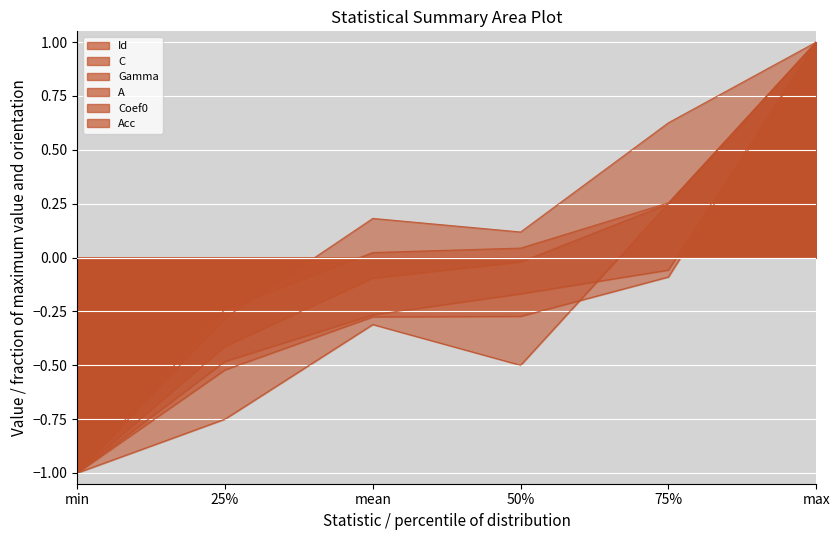

At which category is the sum across all series the highest?

max